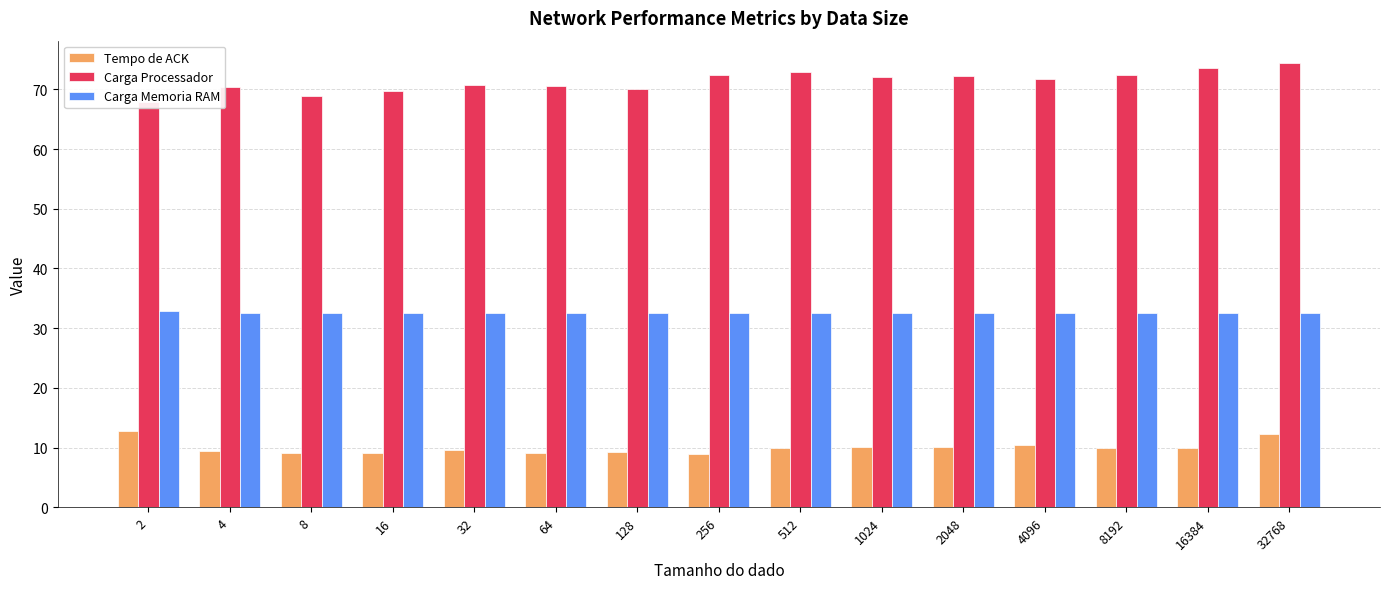

Are the bars grouped side by side (vs. stacked)?

Yes